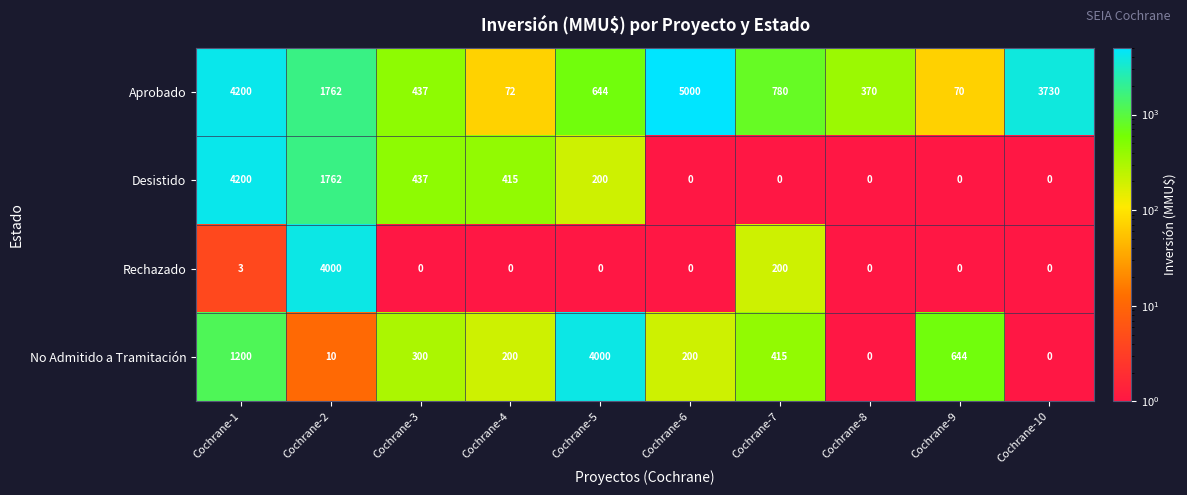

At which category does the chart reach its peak across all series?

Cochrane-6